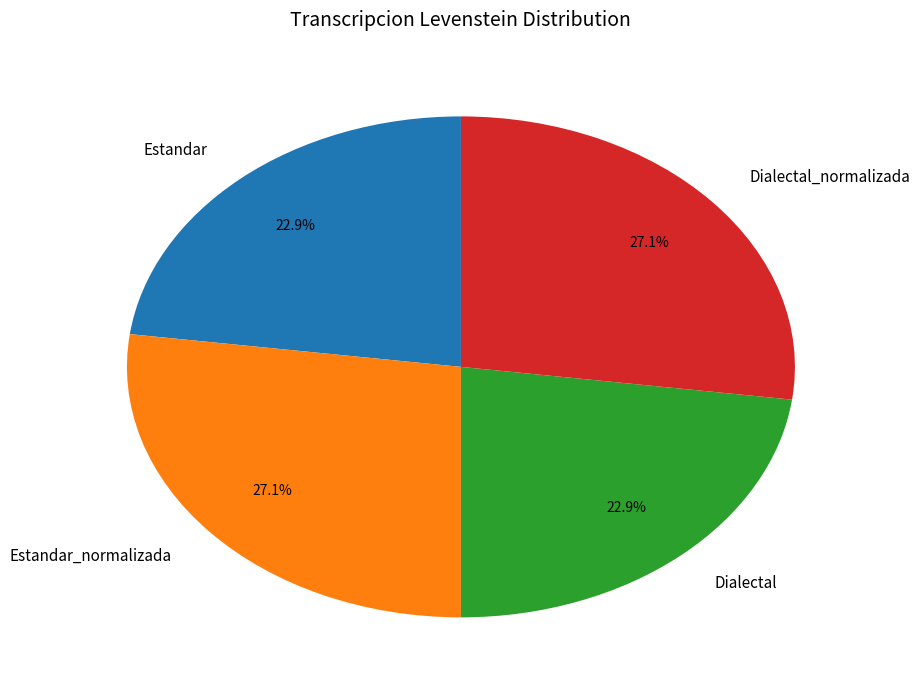

Is there any slice that represents more than half of the pie?

No